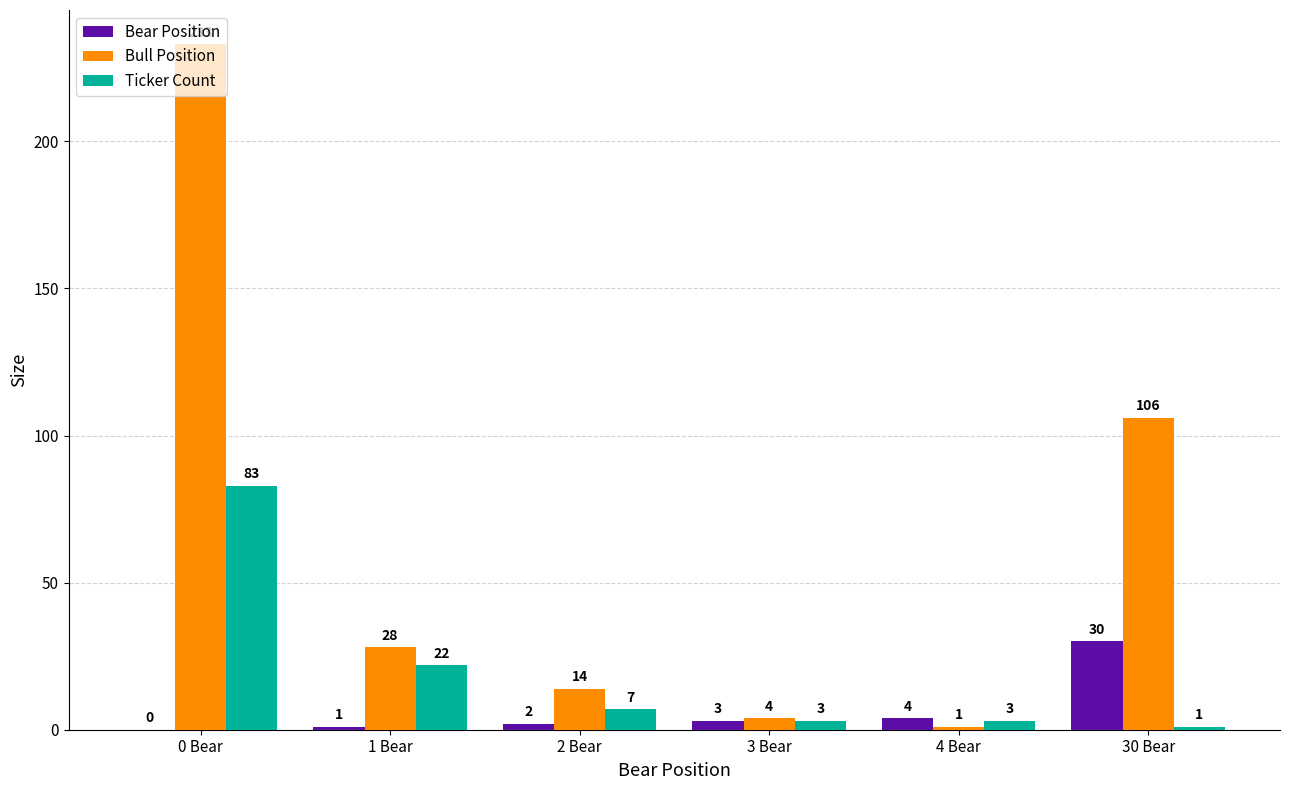

Reading left to right, list all the values displayed in this chart.

Bear Position: 0 Bear=0	1 Bear=1	2 Bear=2	3 Bear=3	4 Bear=4	30 Bear=30
Bull Position: 0 Bear=233	1 Bear=28	2 Bear=14	3 Bear=4	4 Bear=1	30 Bear=106
Ticker Count: 0 Bear=83	1 Bear=22	2 Bear=7	3 Bear=3	4 Bear=3	30 Bear=1